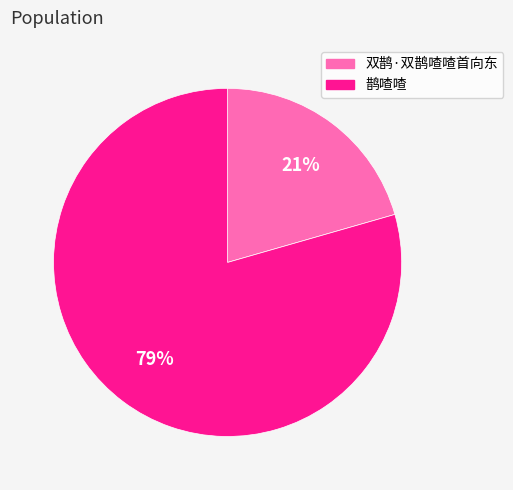

Does 鹊喳喳 represent more than half of the total?

Yes